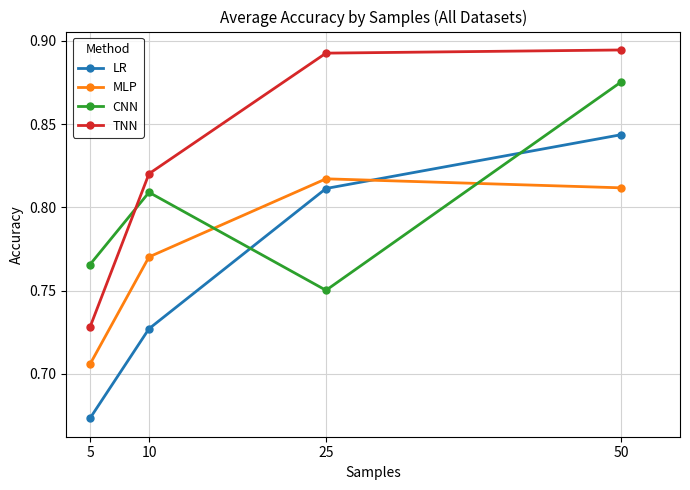

What is the sum of the CNN values at 5 and 50?

1.6